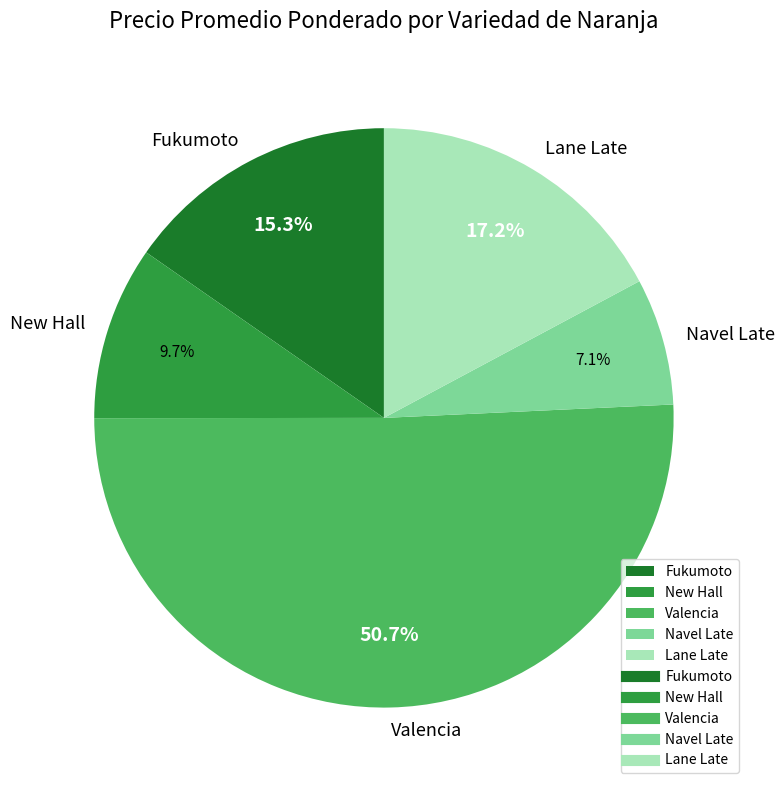

Combined, what portion of the pie is Navel Late and Valencia?

57.8%